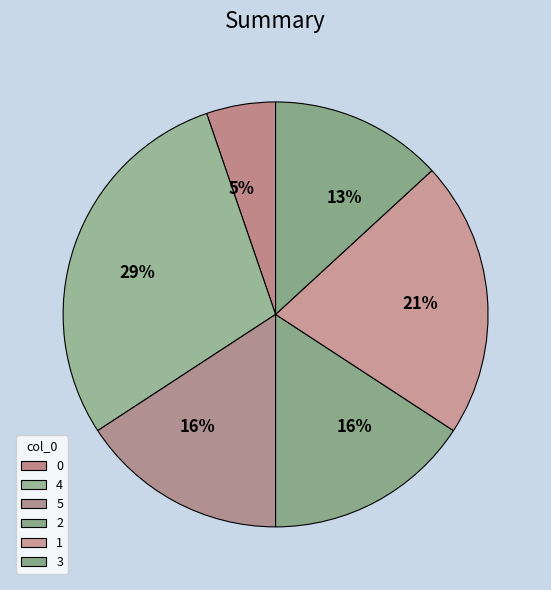

Is 5 the majority of the pie?

No